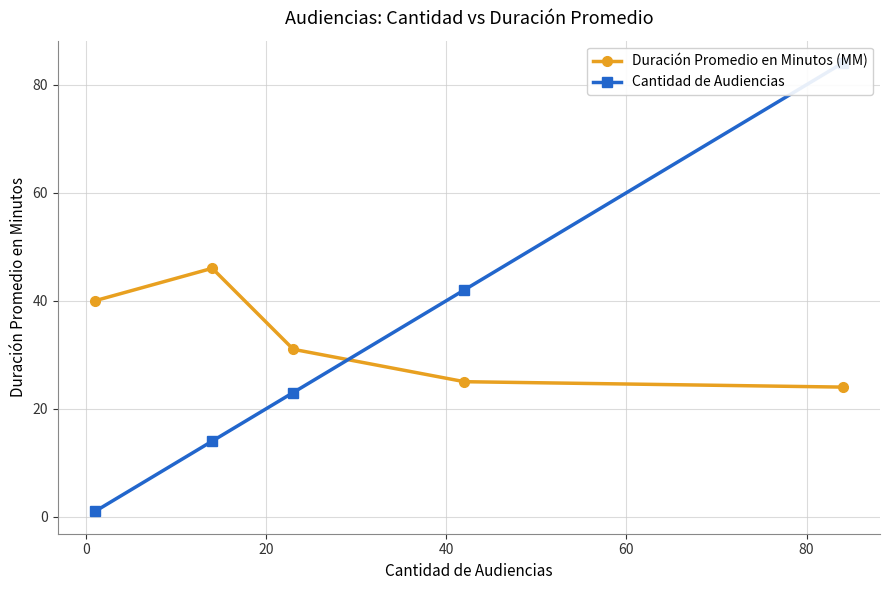

What is the difference between the second highest and second lowest values in the Duración Promedio en Minutos (MM) series?

15